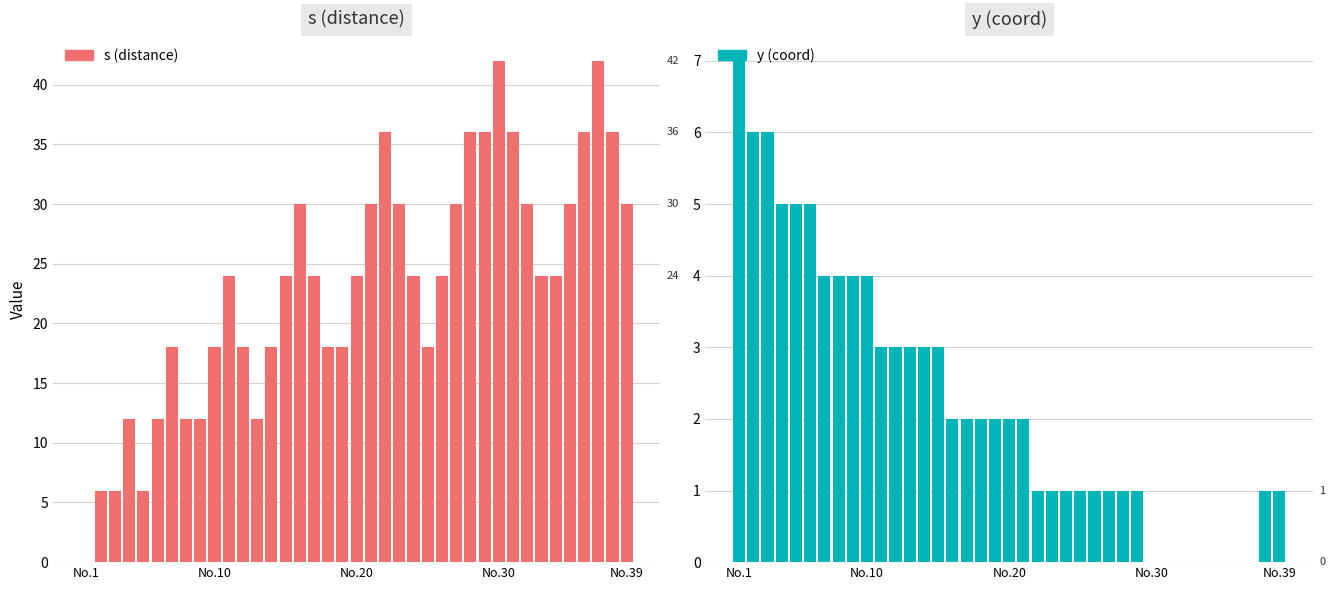

Rank the series by their maximum value, from highest to lowest.

s (distance), y (coord)